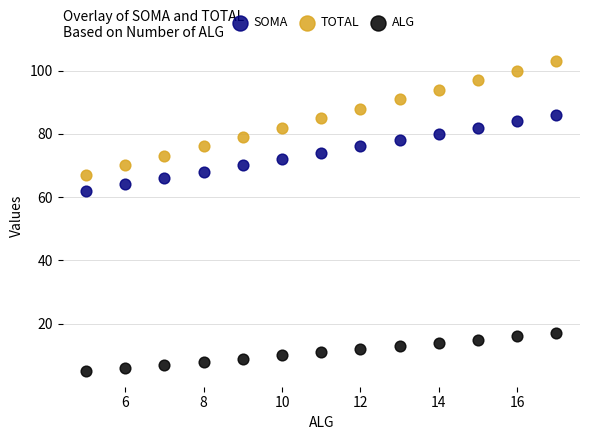

Which series has the largest Y range (max minus min)?

TOTAL